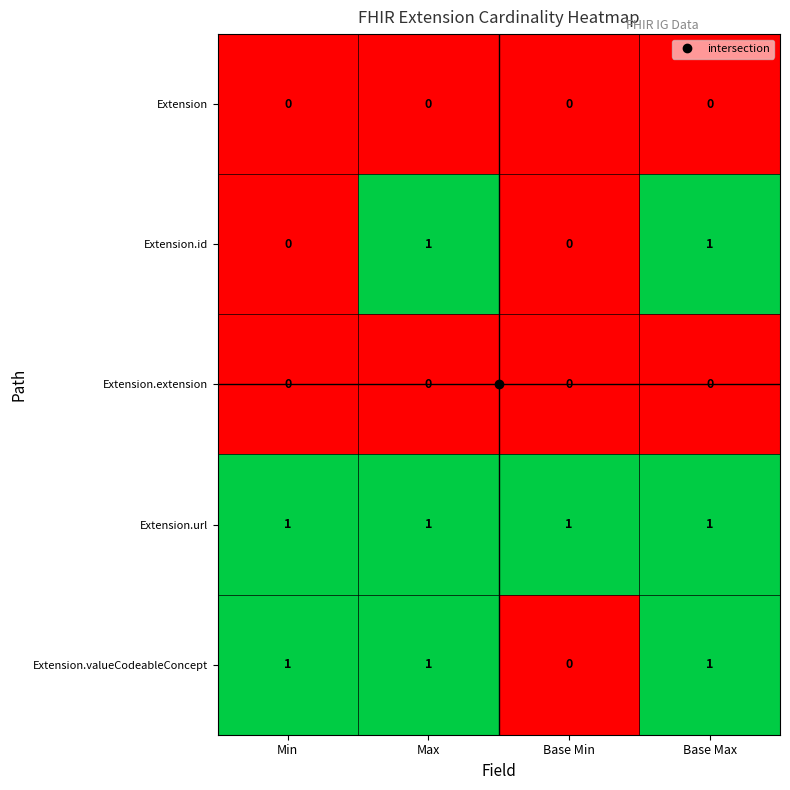

Which series changed the most between Min and Max?

Extension.id